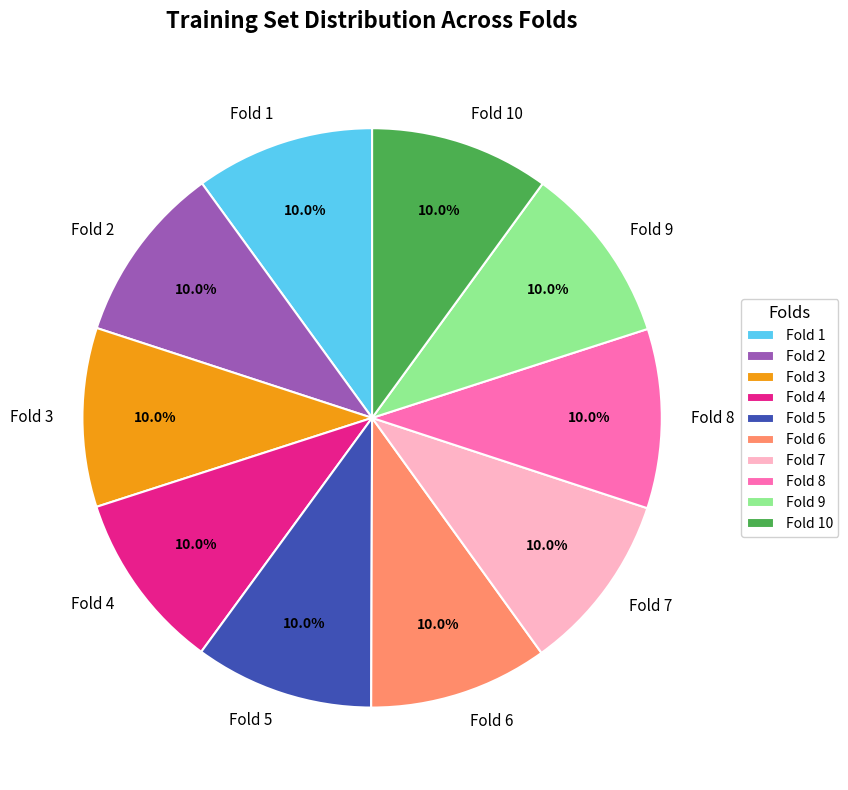

What is the ratio of the value at Fold 7 to the value at Fold 2?

1.0